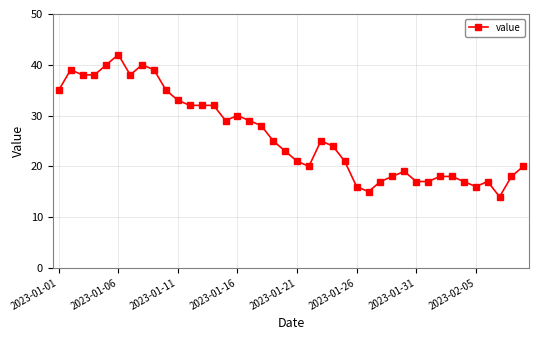

True or false: there are more than 1 points higher than both neighbors.

True